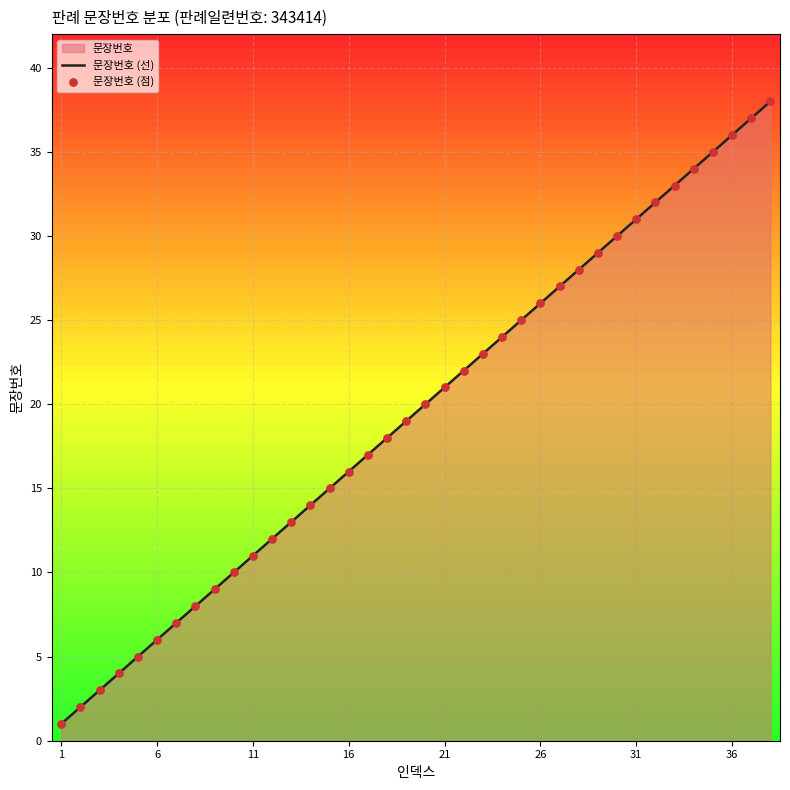

Which series has the widest spread of Y values?

문장번호 (선)